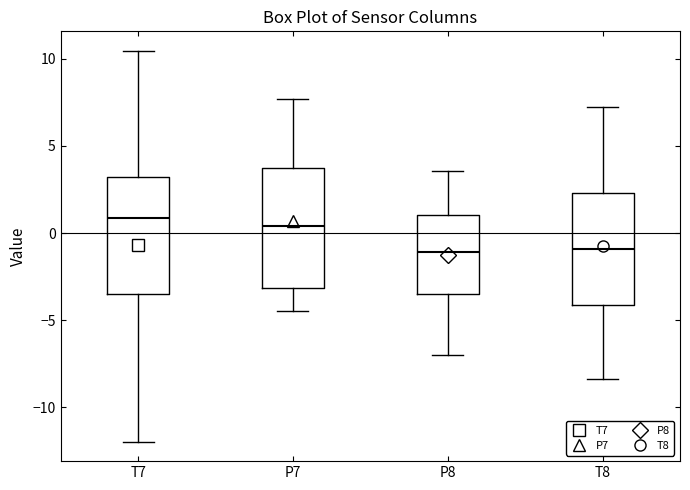

Reading left to right, read every box against the y-axis: the position of its median line, the range the box covers, and the ends of its whiskers. The values are not printed on the chart, so give them approximately, as read against the axis.

T7: median 1.0, box -3.5 to 3.0, whiskers -12.0 to 10.5
P7: median 0.5, box -3.0 to 3.5, whiskers -4.5 to 7.5
P8: median -1.0, box -3.5 to 1.0, whiskers -7.0 to 3.5
T8: median -1.0, box -4.0 to 2.5, whiskers -8.5 to 7.5